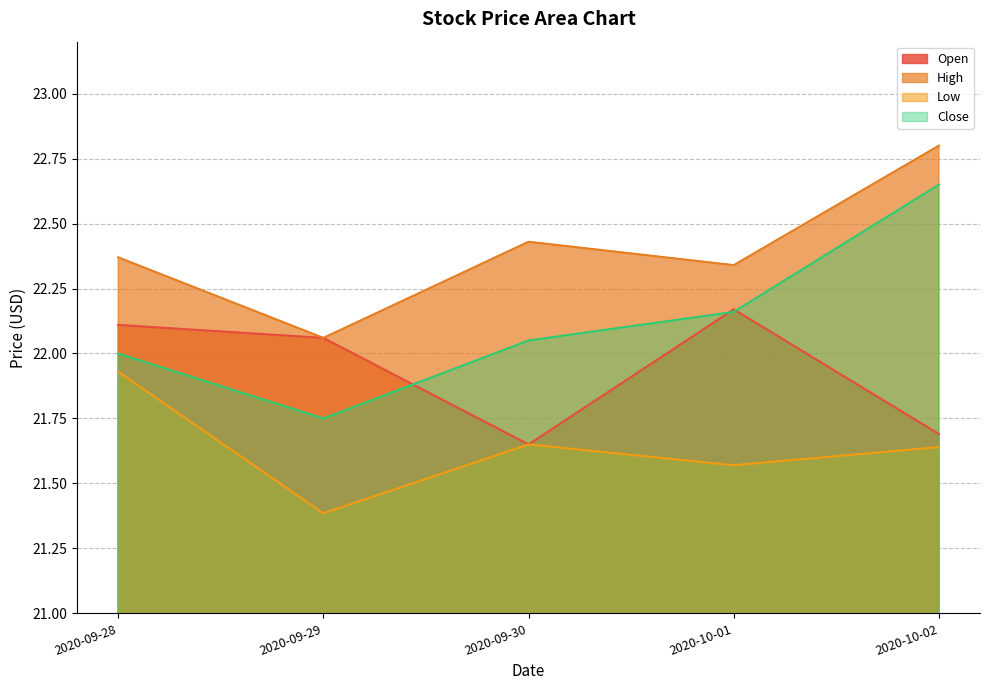

How many lines are shown in the chart?

4